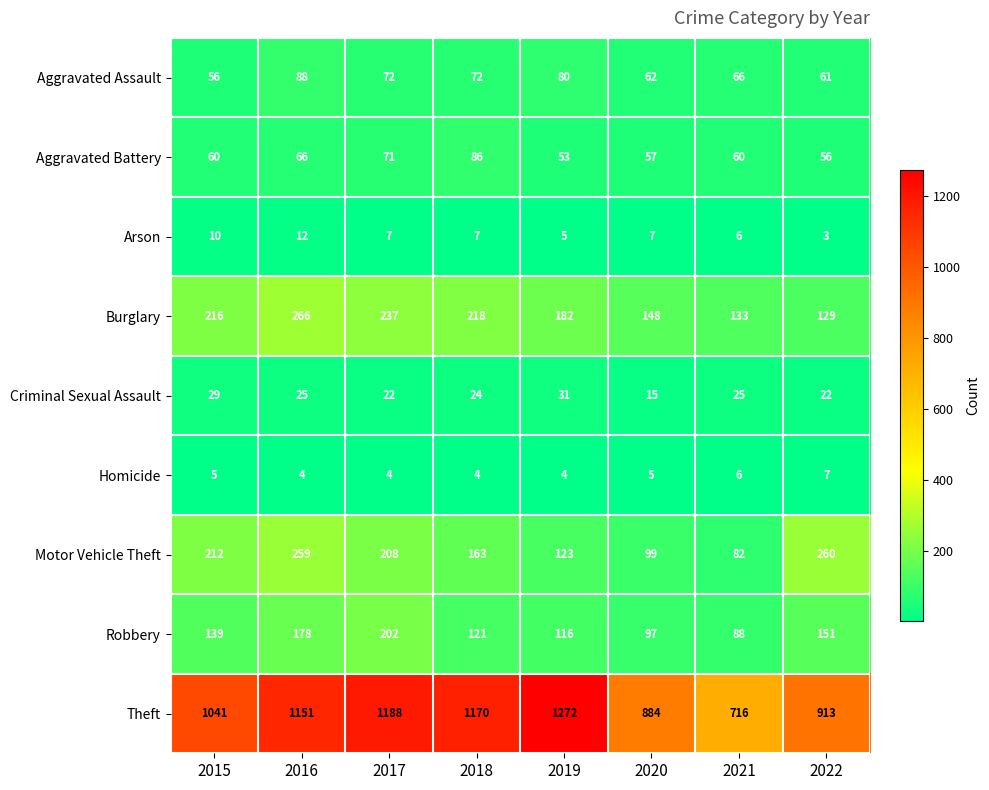

Which series has the largest total across all categories?

Theft